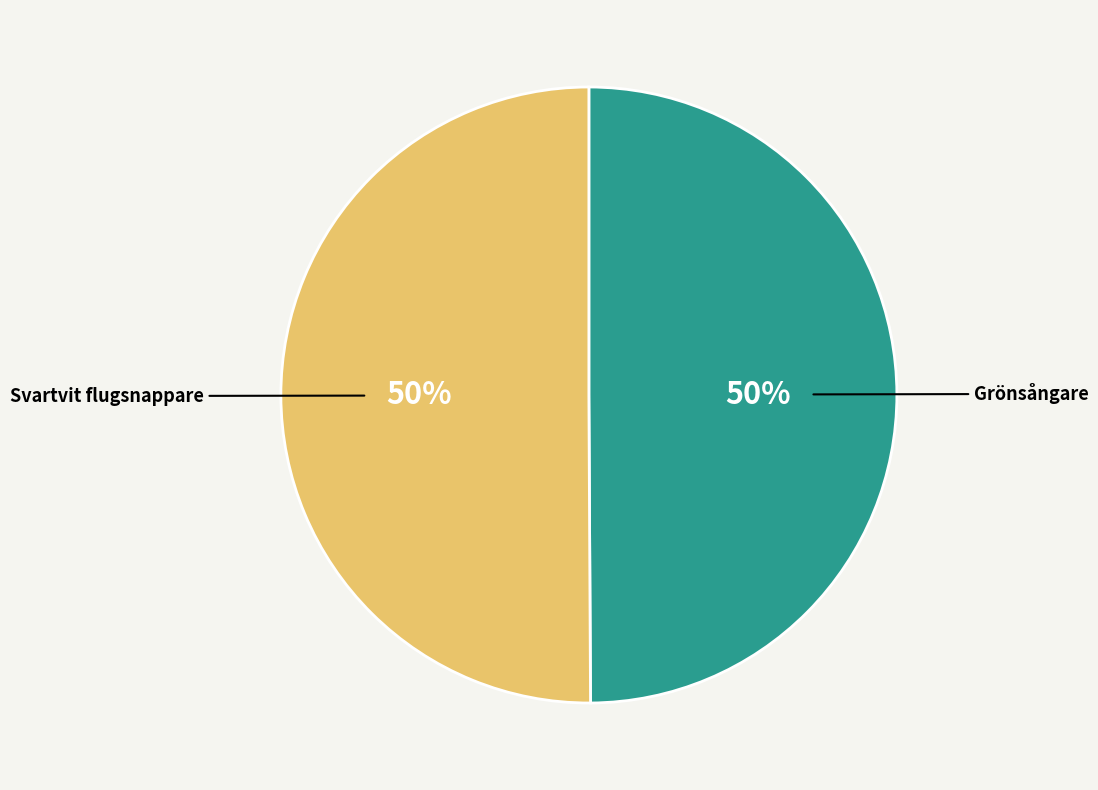

What percentage is the Svartvit flugsnappare slice, to the nearest percent?

50%